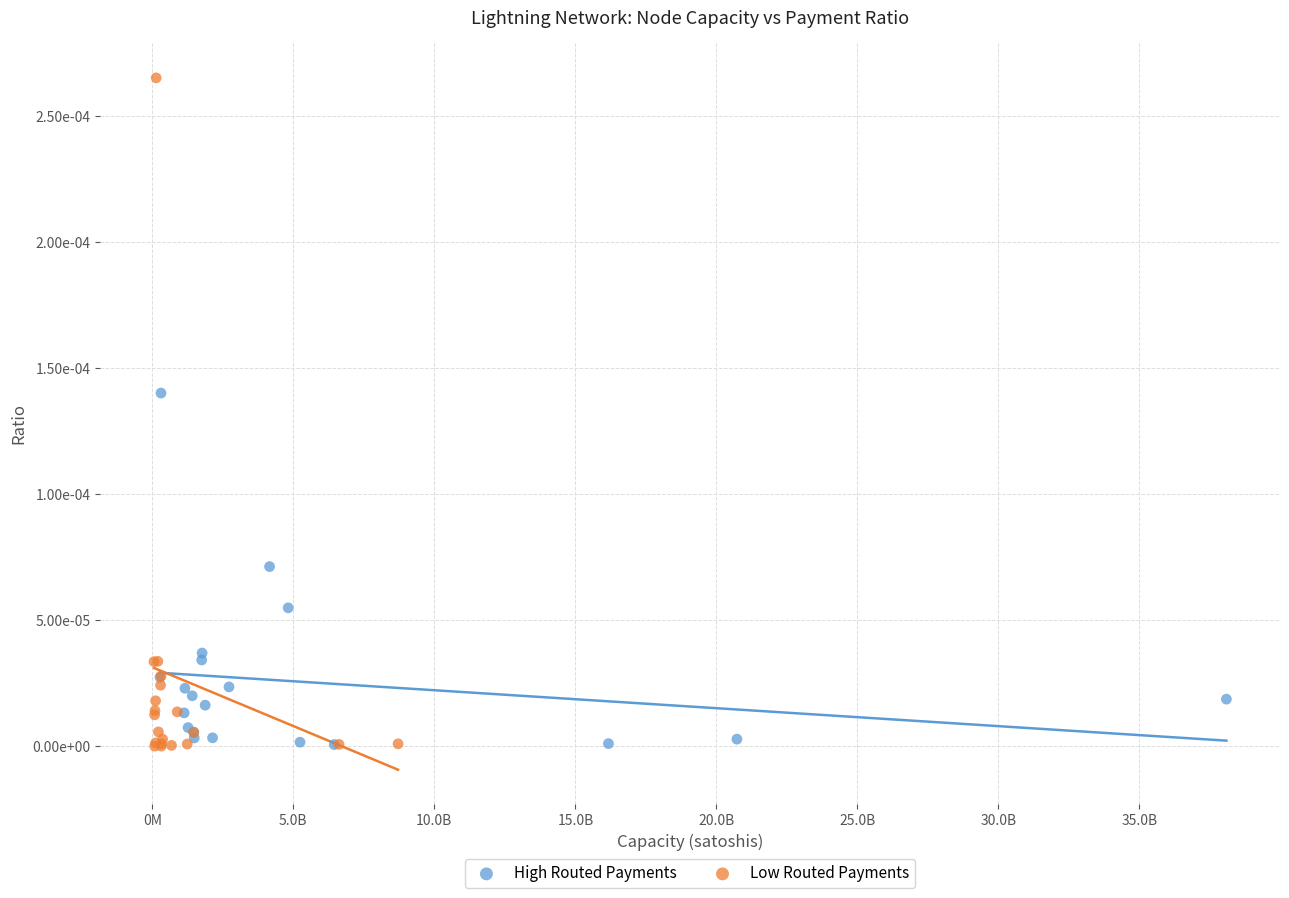

Which series has the widest spread of Y values?

Low Routed Payments